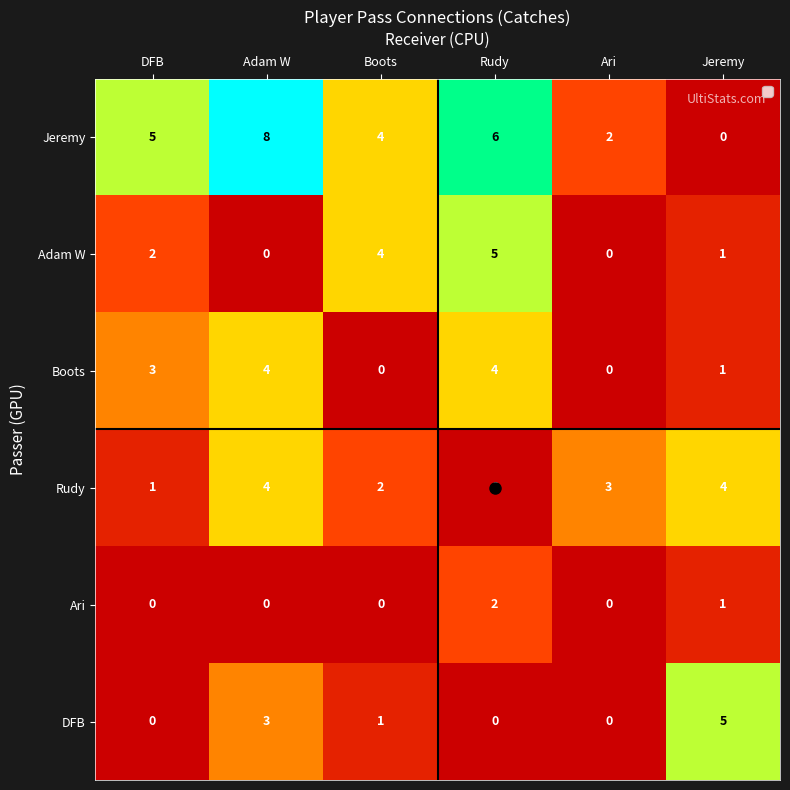

Between Rudy and Jeremy, which series saw the biggest shift?

Jeremy